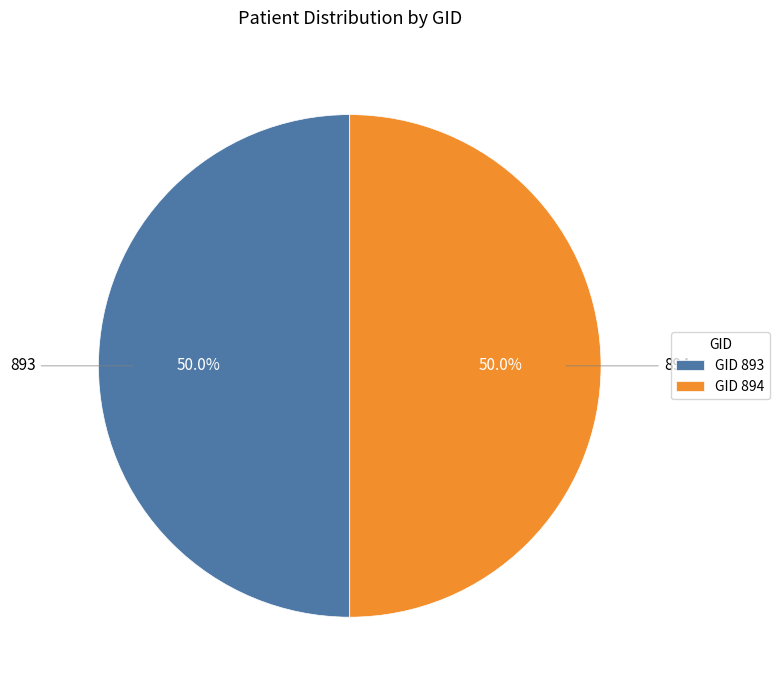

Combined, what portion of the pie is GID 893 and GID 894?

100.0%